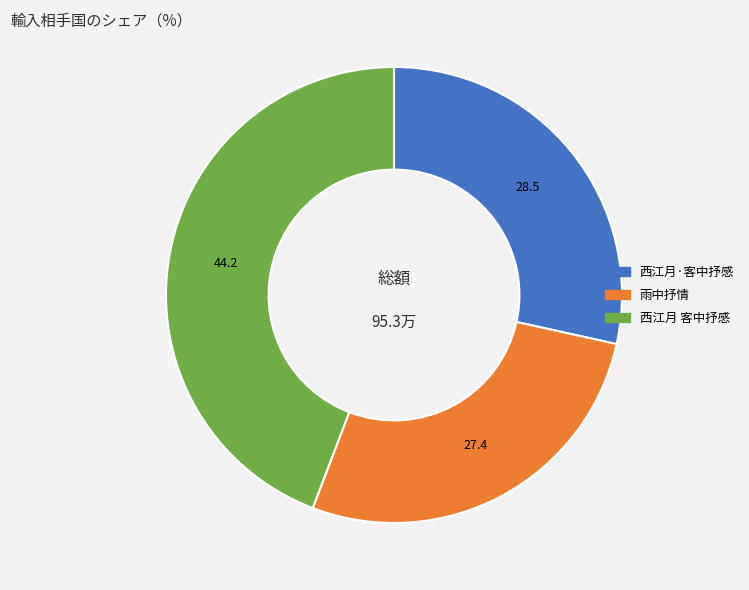

Rank the categories by value from lowest to highest.

雨中抒情, 西江月·客中抒感, 西江月 客中抒感